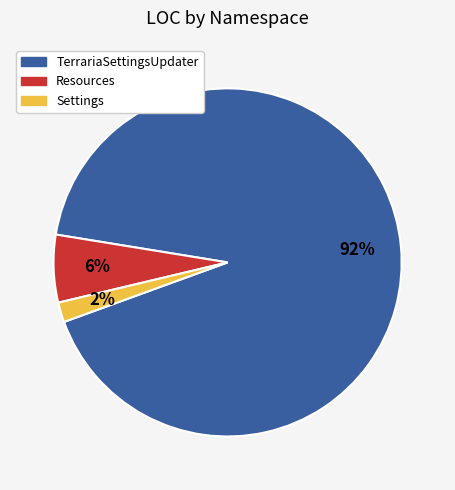

Does any single category account for the majority?

Yes